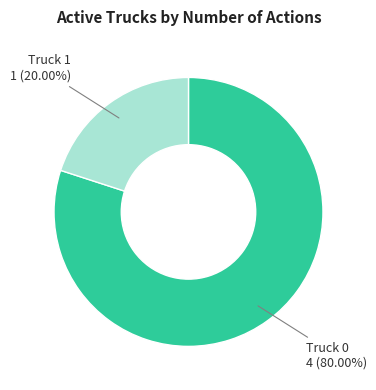

Is there a majority slice in this chart?

Yes